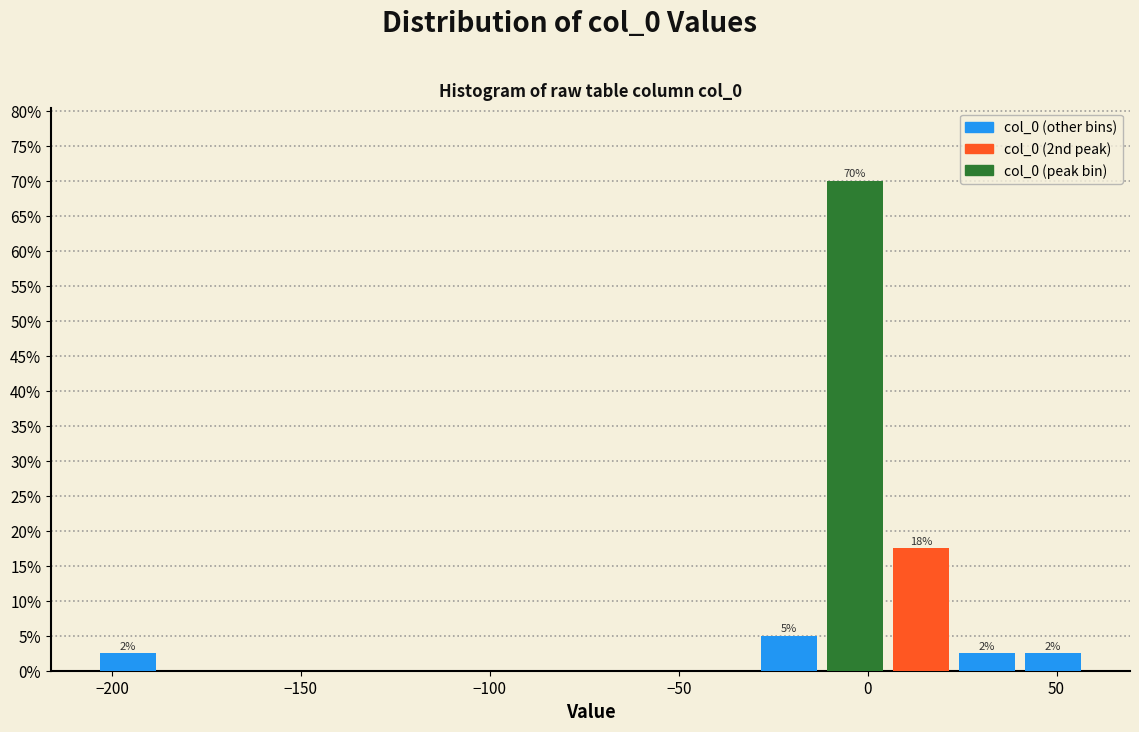

Read against the x-axis, roughly where is the centre of the tallest bar?

-5